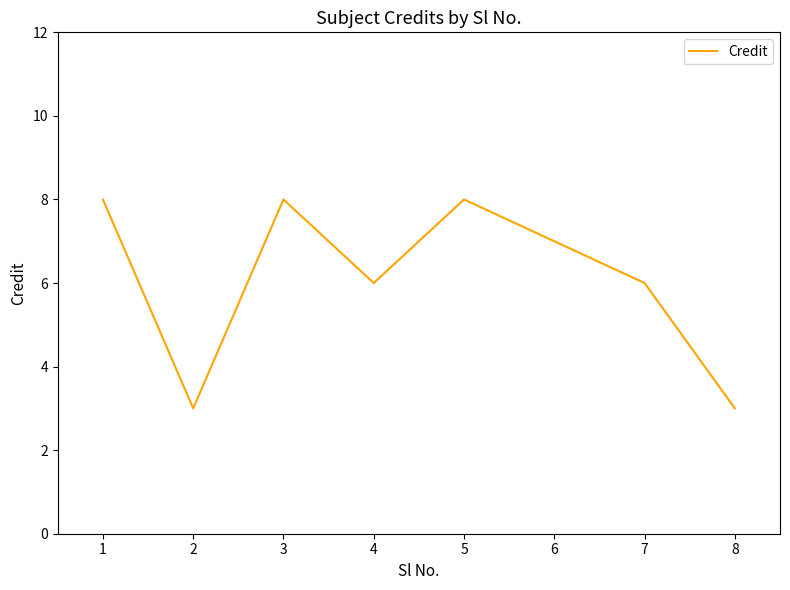

What is the minimum value shown in the chart?

3